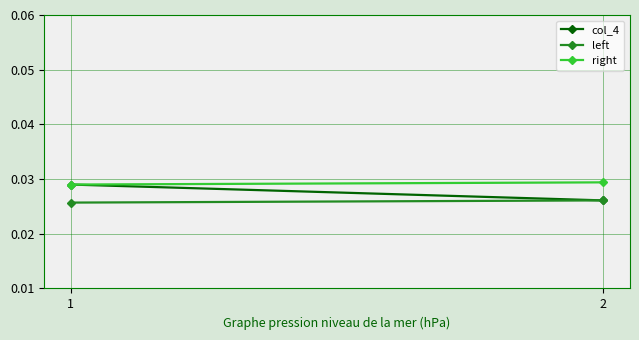

At which category is the sum across all series the highest?

1